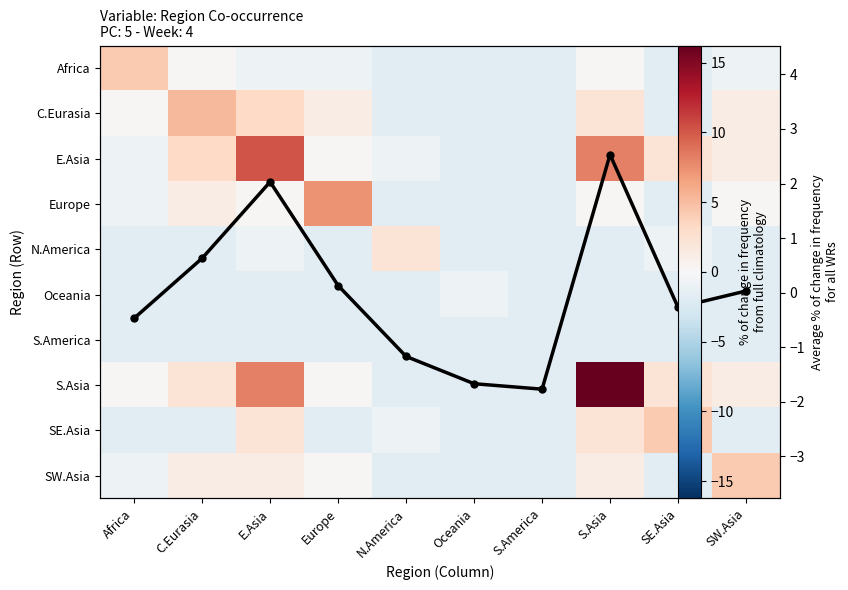

How many data points does each series have?

10